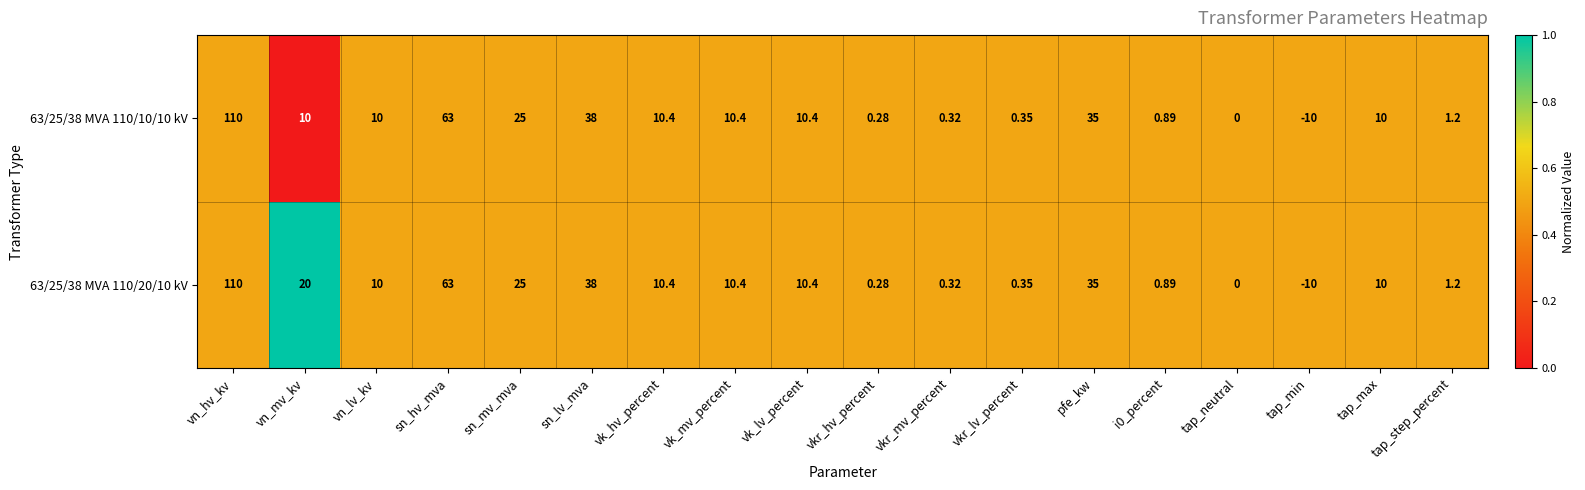

Which series changed the most between vn_mv_kv and vk_mv_percent?

63/25/38 MVA 110/20/10 kV